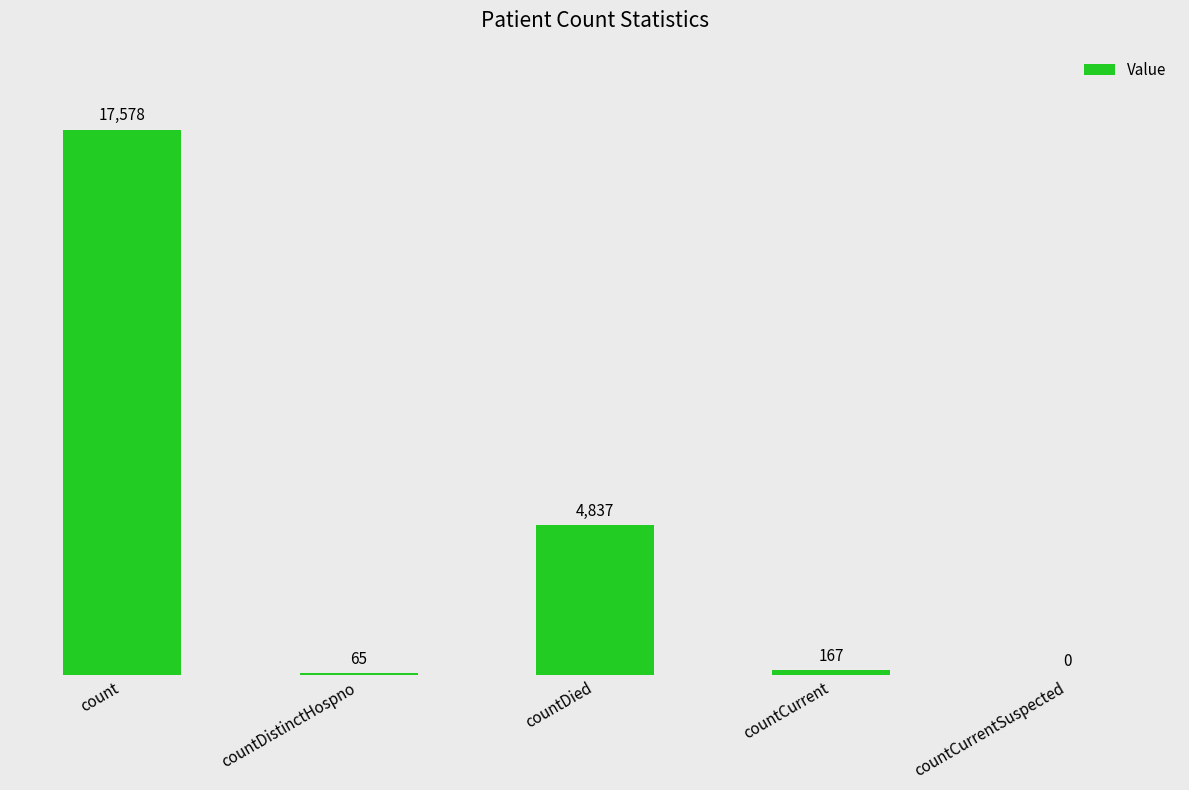

What value does the data have at countDistinctHospno?

65